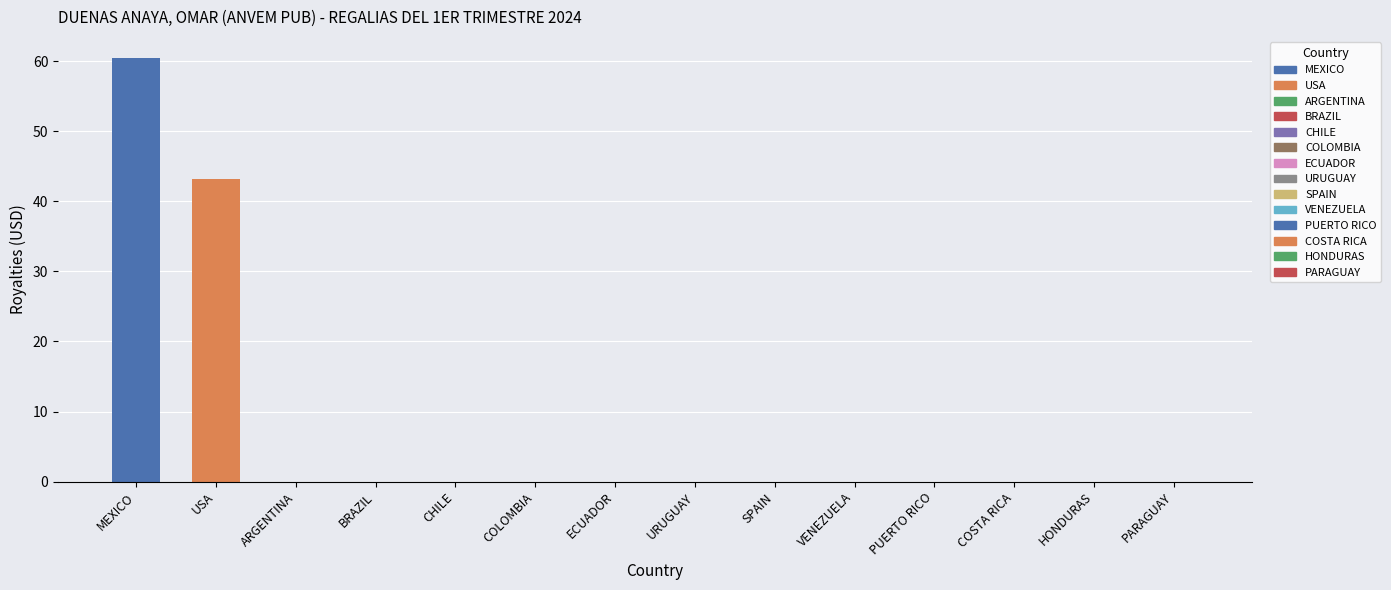

Which label corresponds to the smallest value in the chart?

PARAGUAY